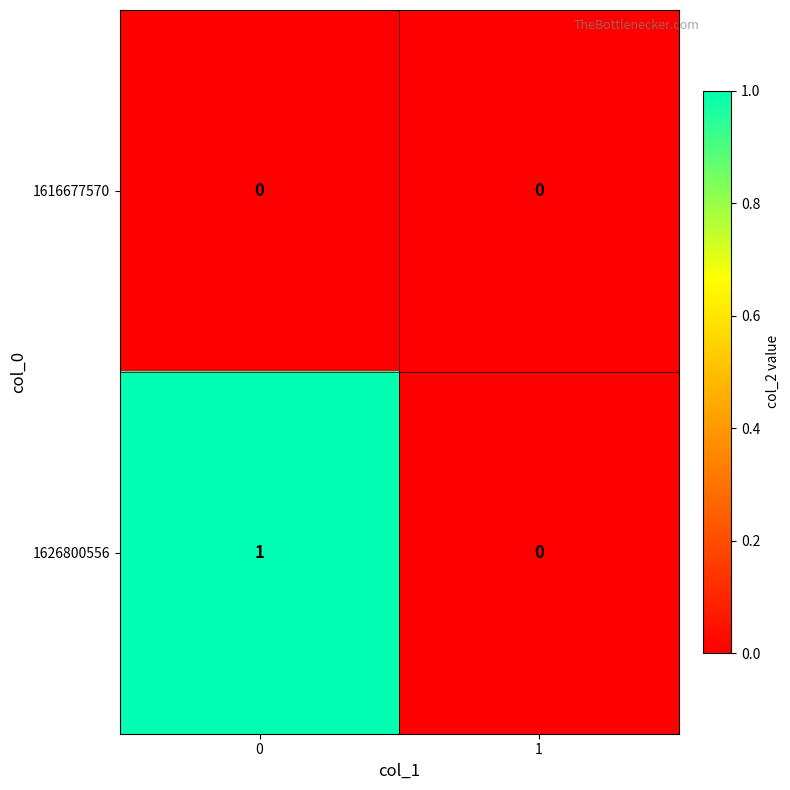

Reading left to right, extract all data points from this chart.

1616677570: 0	0
1626800556: 1	0